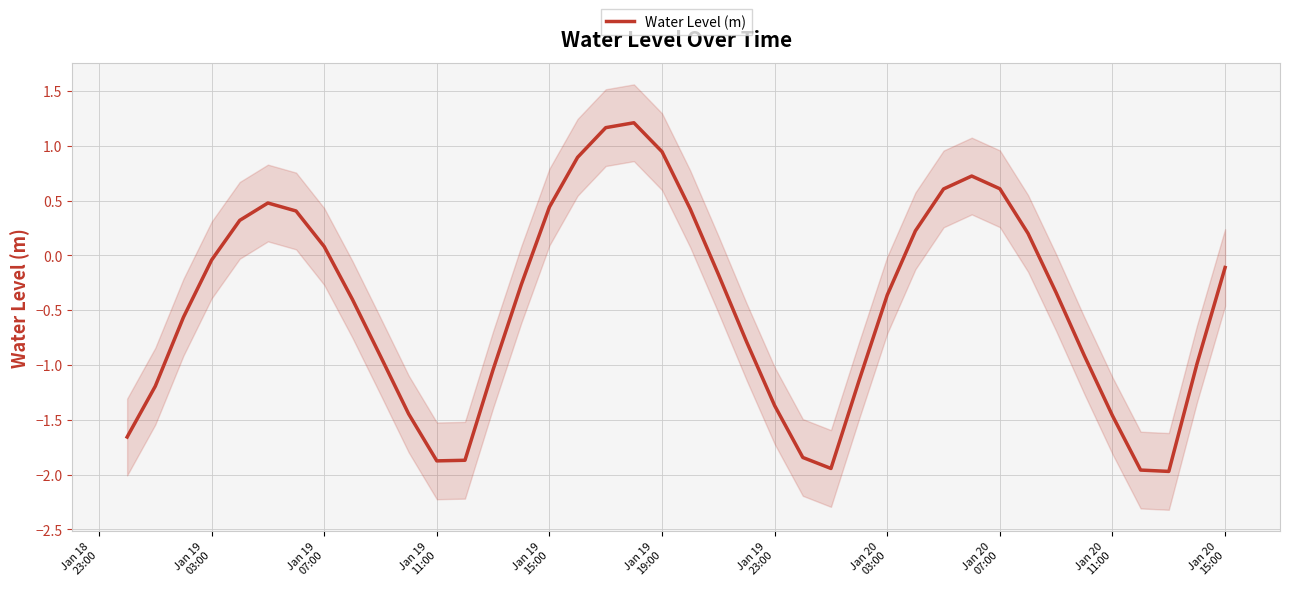

How many positive values are there?

15